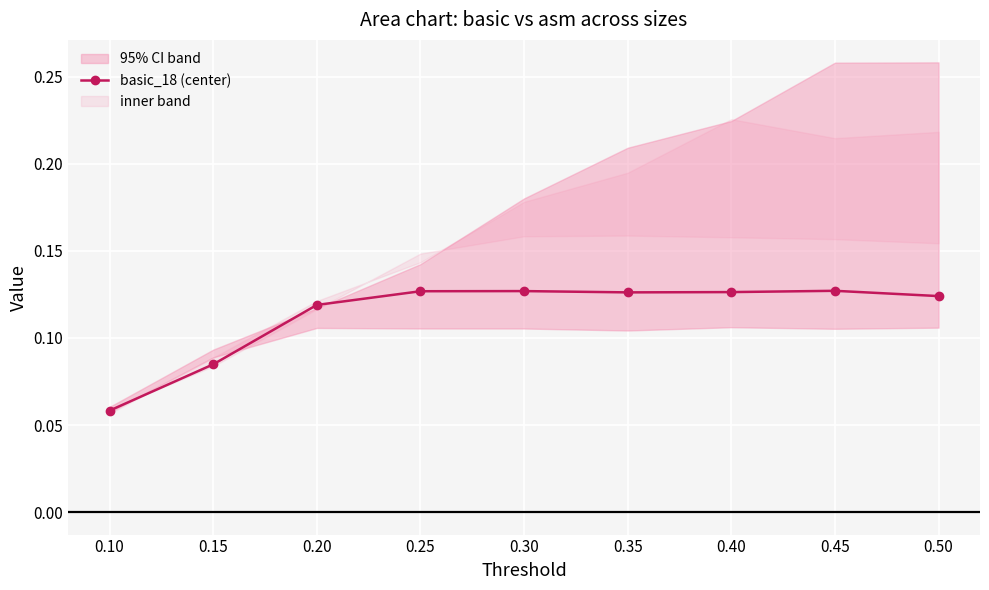

Reading left to right, extract all data points from this chart.

0.1	0.1	0.1	0.1	0.1	0.1	0.1	0.1	0.1